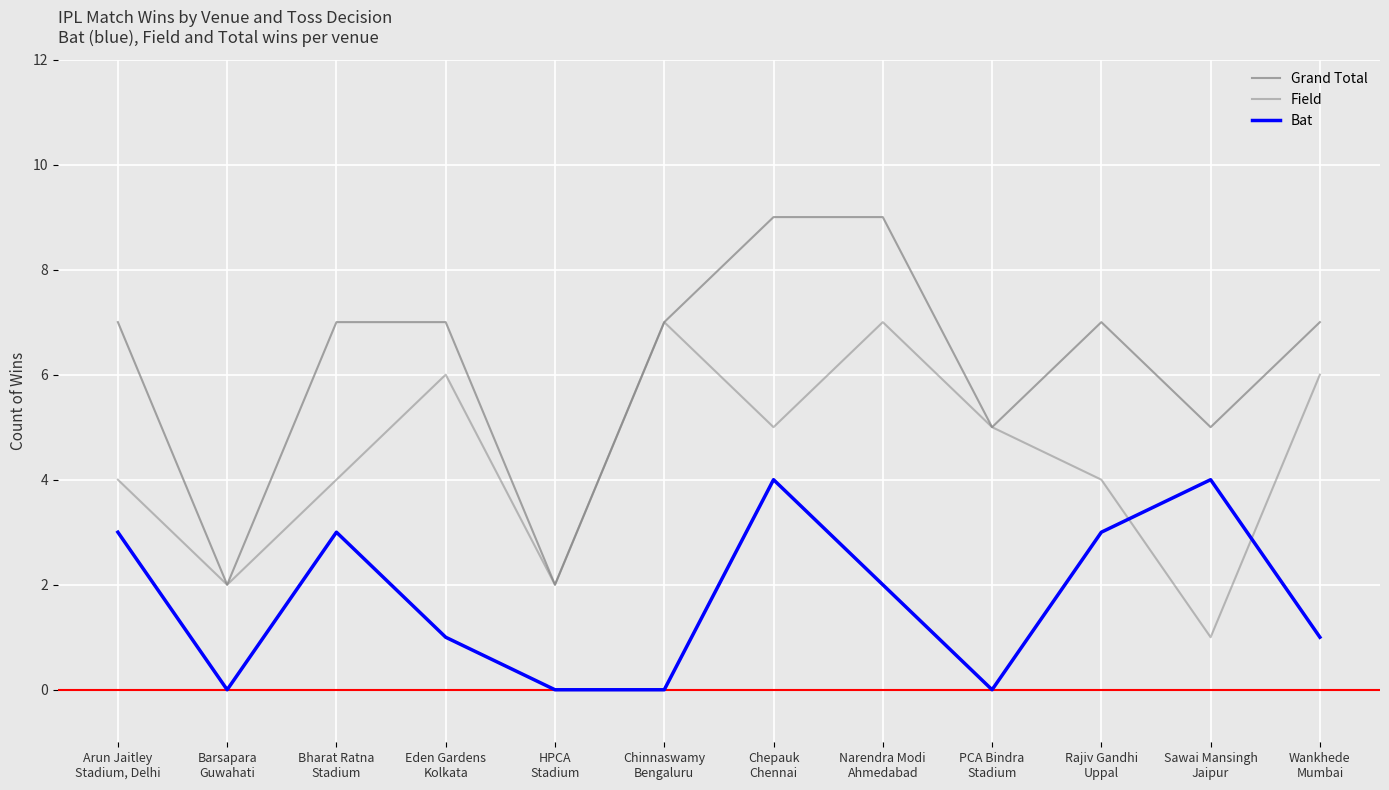

What is the sum of all Field values?

53